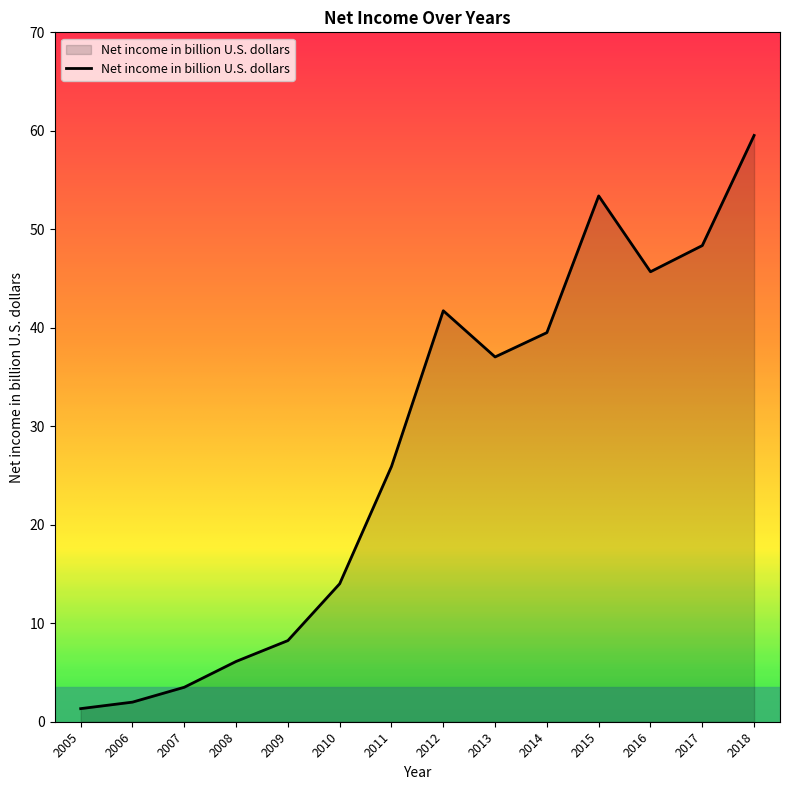

What is the average value?

27.6